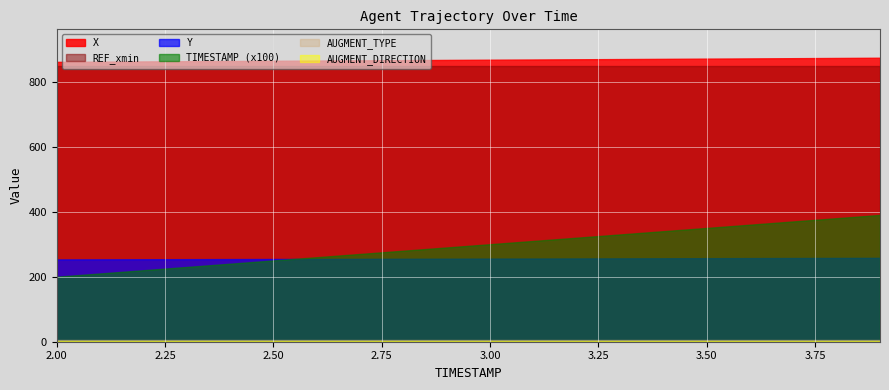

Count the number of categories in the chart.

20